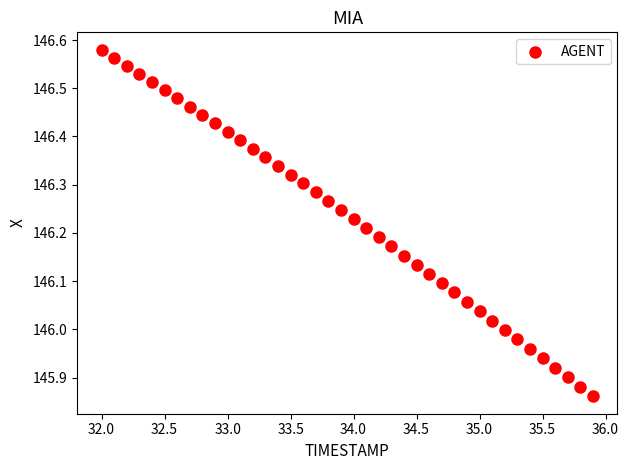

What is the range of X values (max minus min)?

3.9